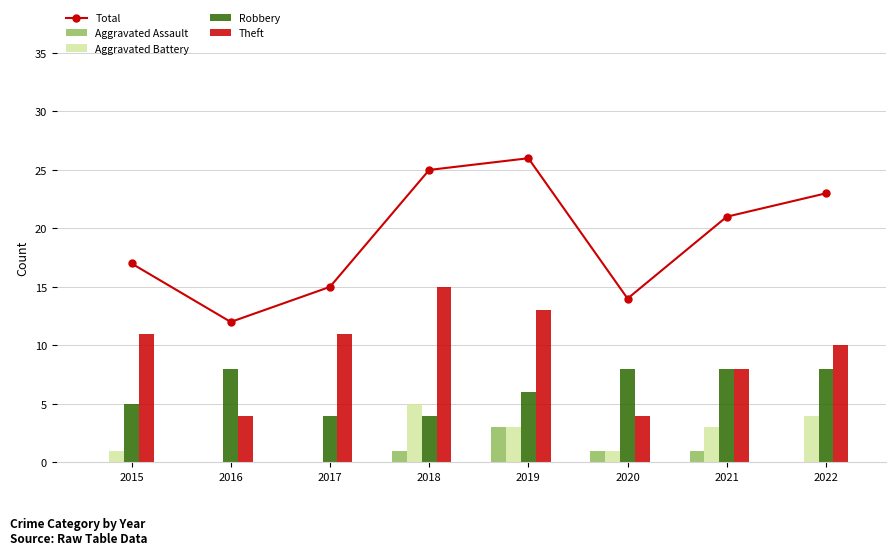

Reading right to left, extract all data points from this chart.

Total: 2022=23	2021=21	2020=14	2019=26	2018=25	2017=15	2016=12	2015=17
Aggravated Assault: 2022=0	2021=1	2020=1	2019=3	2018=1	2017=0	2016=0	2015=0
Aggravated Battery: 2022=4	2021=3	2020=1	2019=3	2018=5	2017=0	2016=0	2015=1
Robbery: 2022=8	2021=8	2020=8	2019=6	2018=4	2017=4	2016=8	2015=5
Theft: 2022=10	2021=8	2020=4	2019=13	2018=15	2017=11	2016=4	2015=11